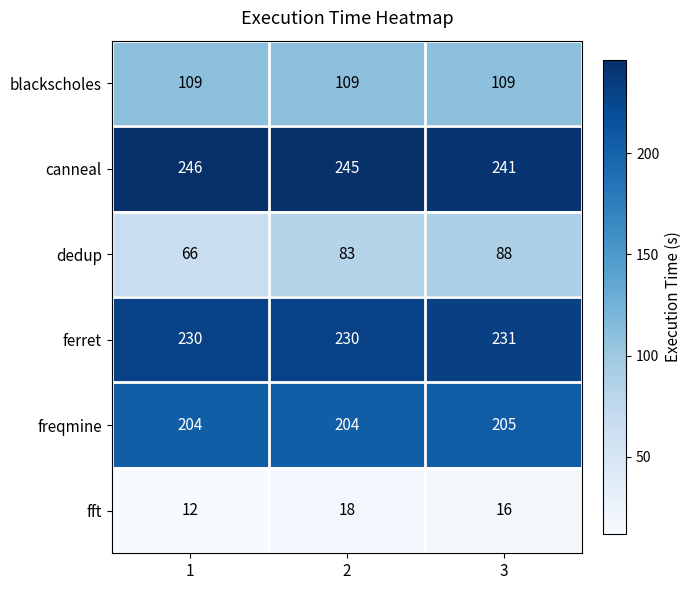

List the labels in order of fft value, smallest first.

1, 3, 2